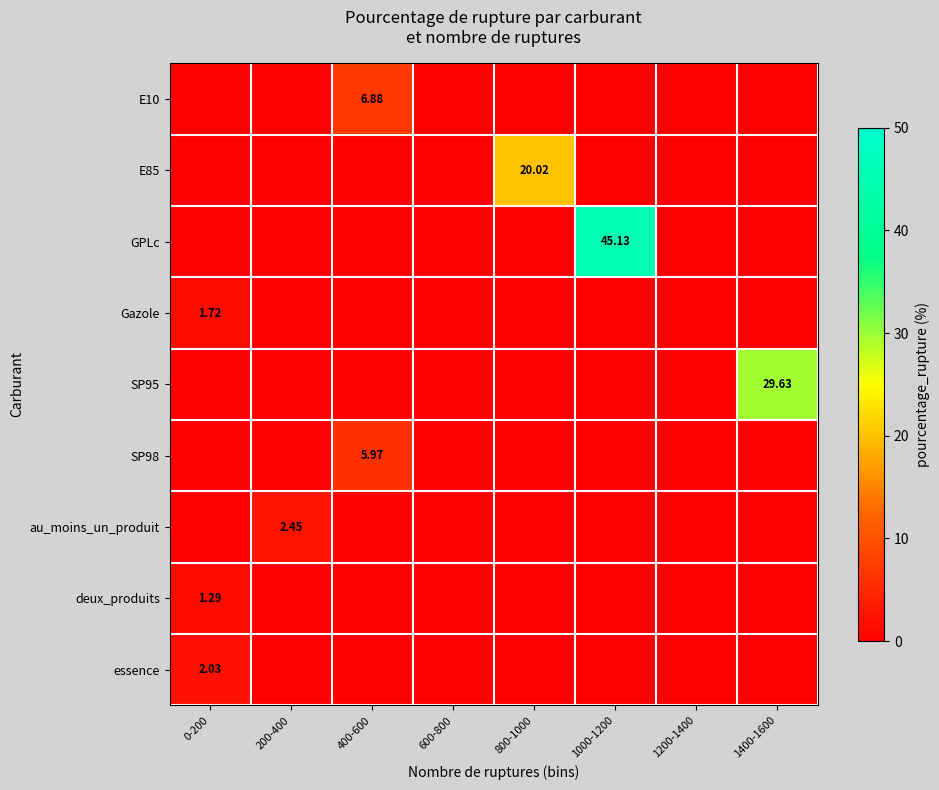

Is the value of deux_produits at 400-600 greater than the value of E10 at 800-1000?

No